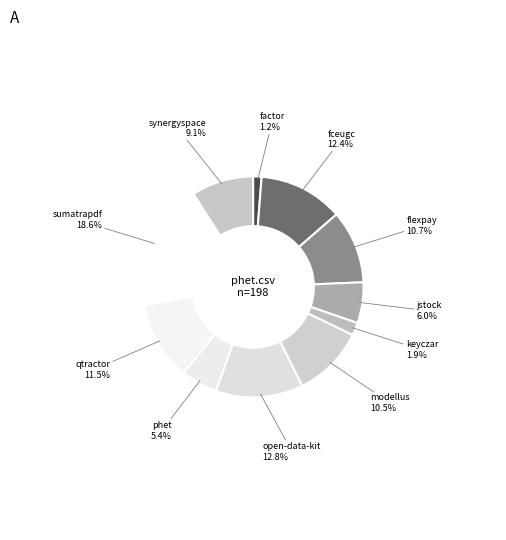

What is the largest slice in the pie chart?

sumatrapdf.csv